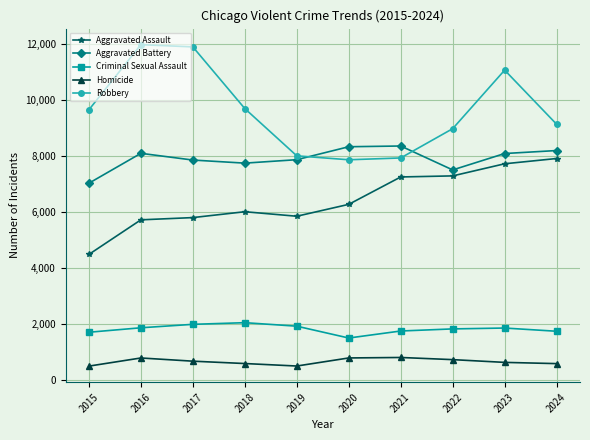

What is the sum of the Aggravated Assault values at 2022 and 2017?

13073